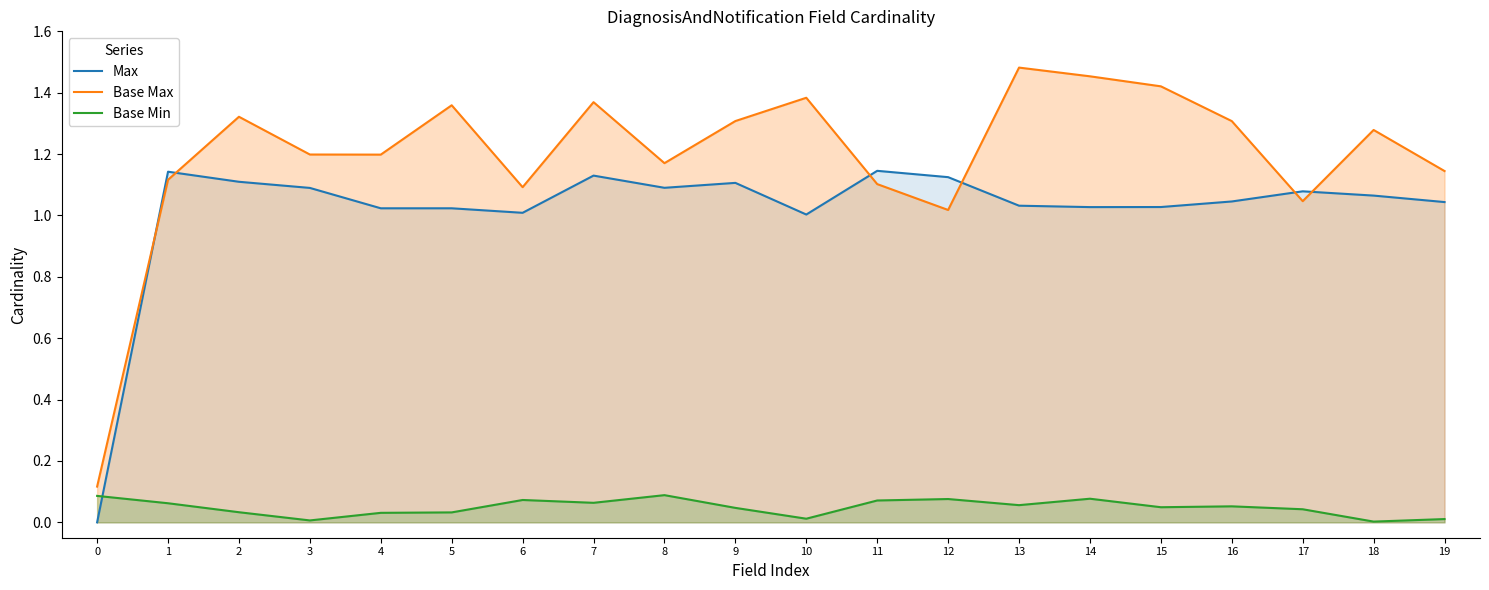

The Base Max series shows 2.0 at 15. True or false?

False